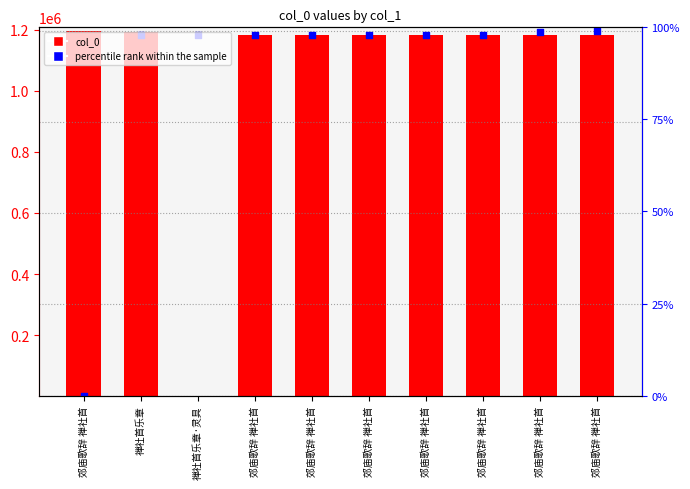

At which category is the sum across all series the highest?

郊庙歌辞 禅社首